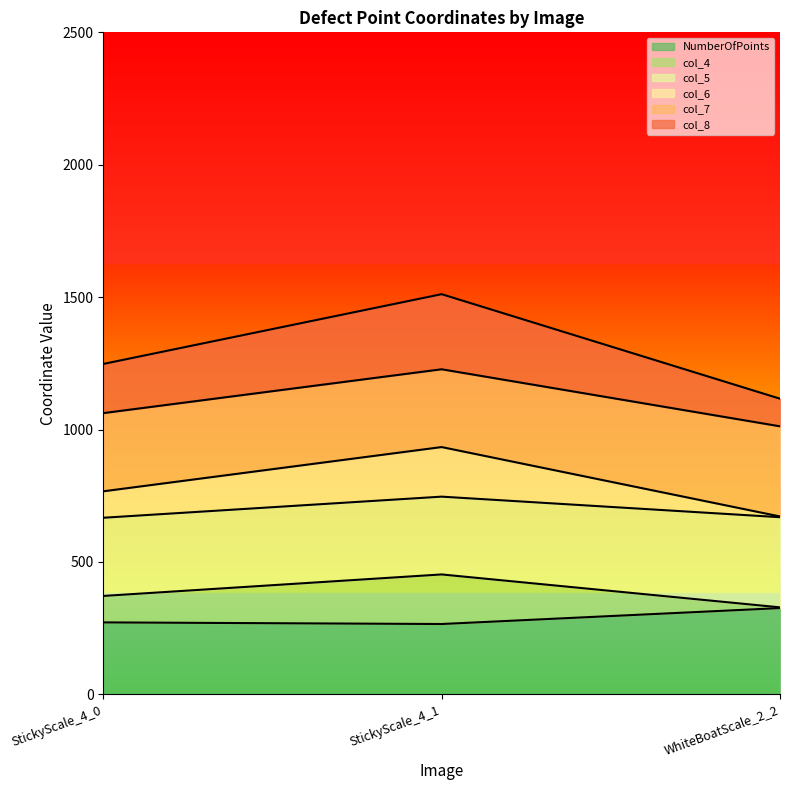

Does the chart display data point markers on the line(s)?

No